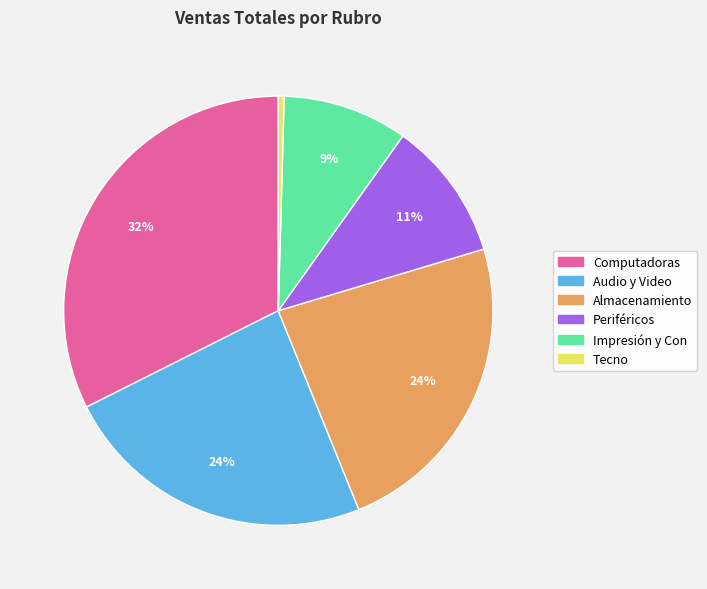

Is there any slice that represents more than half of the pie?

No